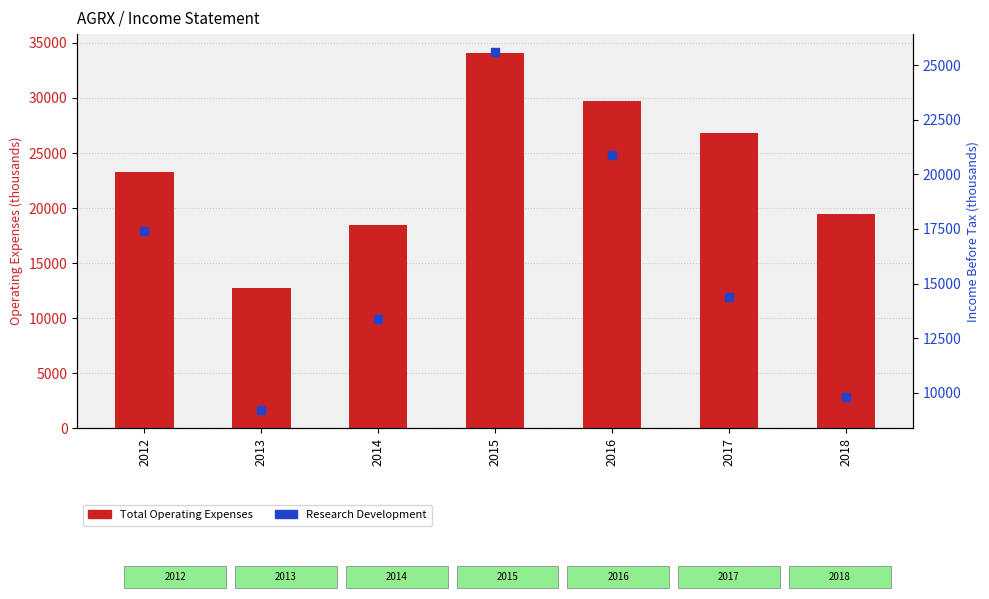

Reading left to right, transcribe all the data shown in this chart.

Total Operating Expenses: 2012=23300	2013=12700	2014=18500	2015=34100	2016=29700	2017=26800	2018=19500
Research Development: 2012=17400	2013=9200	2014=13400	2015=25600	2016=20900	2017=14400	2018=9800